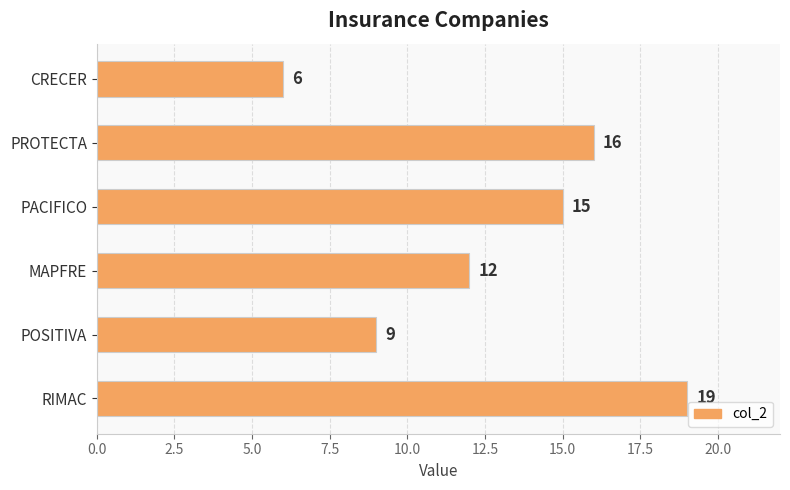

How many data points are less than 15?

3